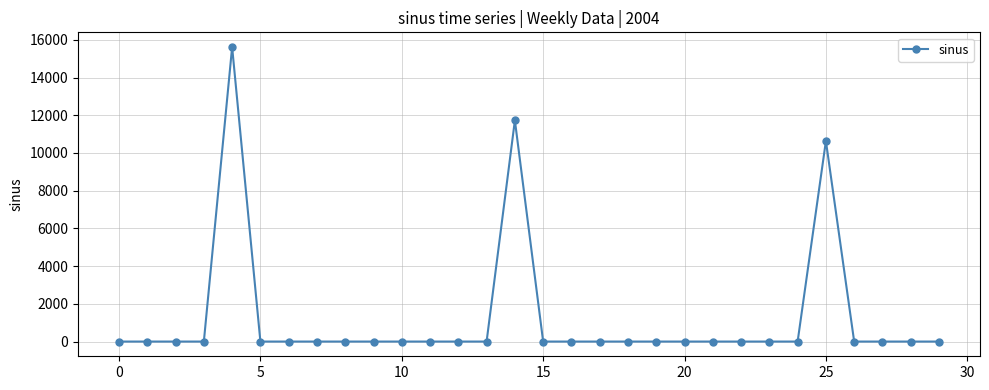

True or false: the data has more than 2 interior local peaks.

True